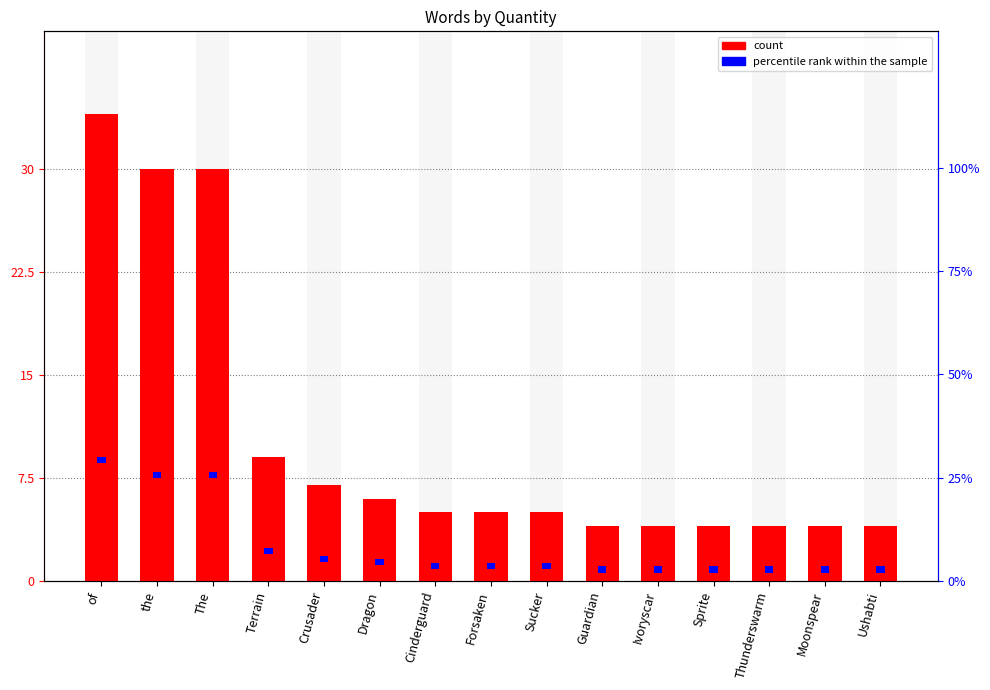

At how many categories does at least one series exceed 33?

1